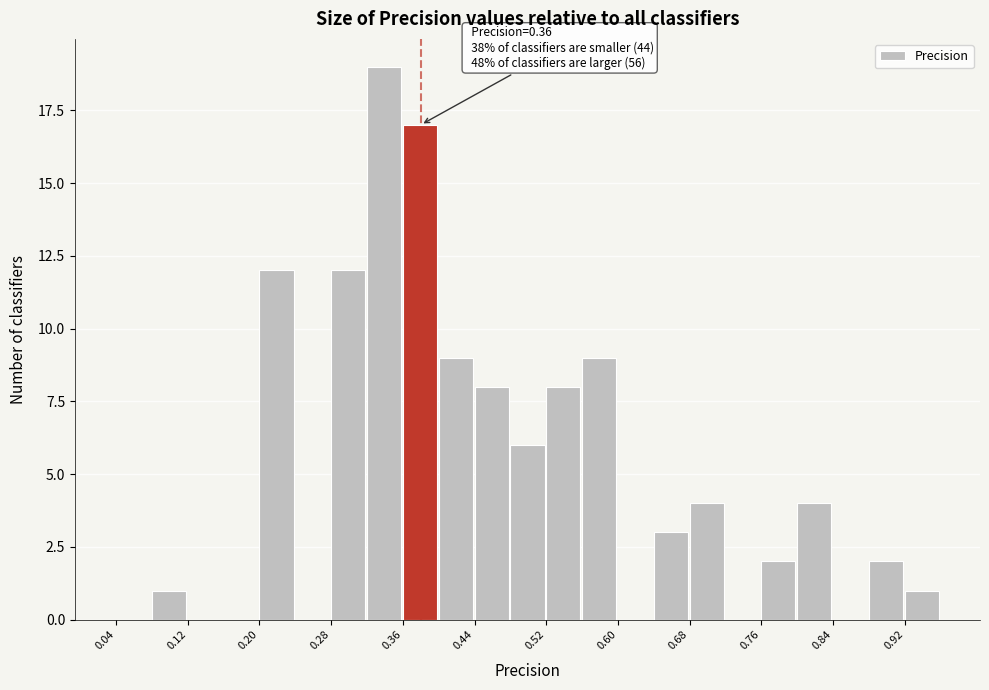

Which range on the x-axis has the tallest bar?

0.32 to 0.36